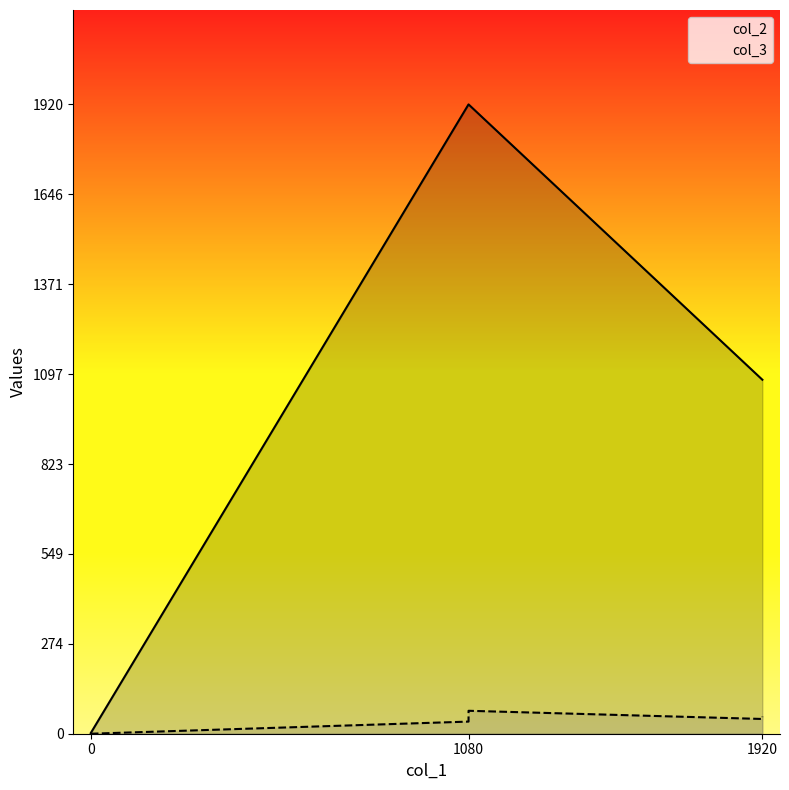

What is the difference between the maximum and minimum values in the col_3 series?

70